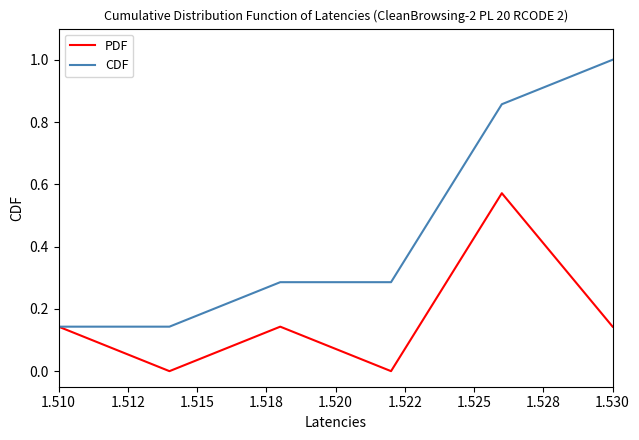

Which series has the widest spread of values?

CDF